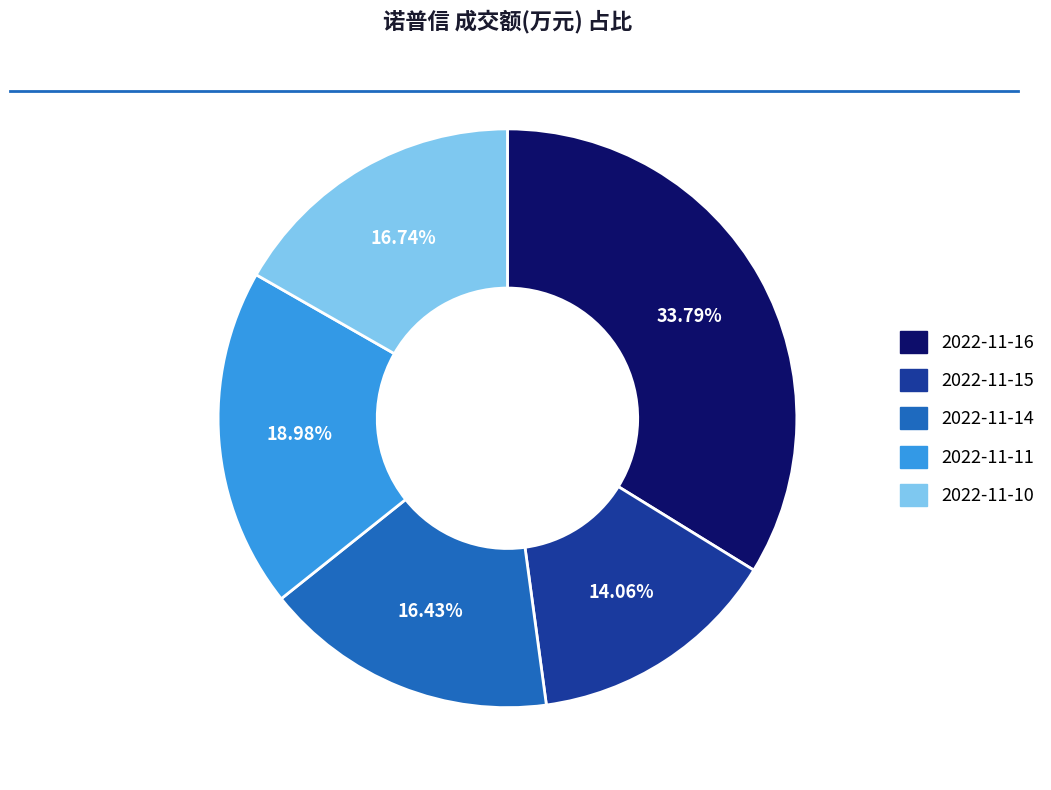

The 2022-11-11 slice represents 6% of the pie. True or false?

False